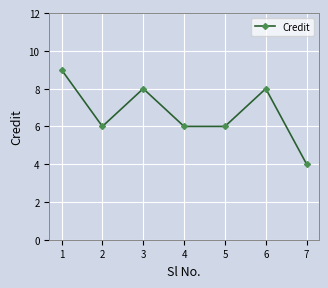

How many lines are shown in the chart?

1